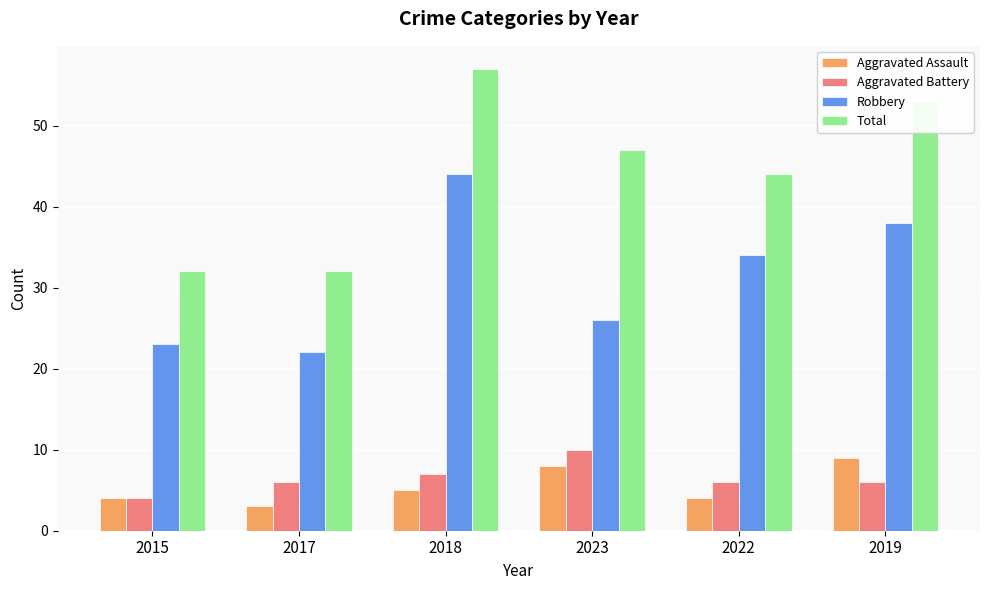

Rank the categories by Robbery value from highest to lowest.

2018, 2019, 2022, 2023, 2015, 2017